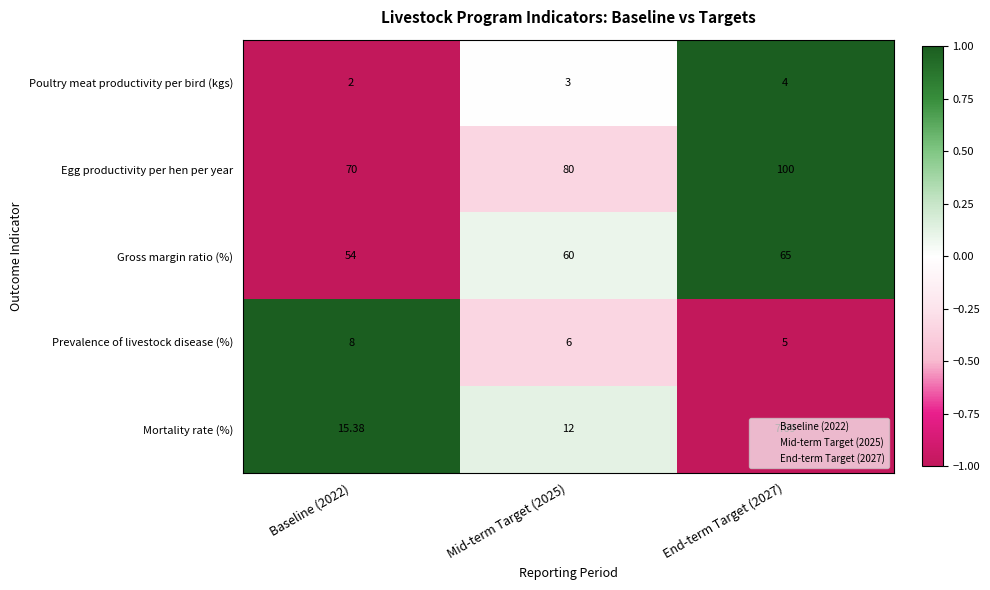

Which series has the largest total across all categories?

Egg productivity per hen per year